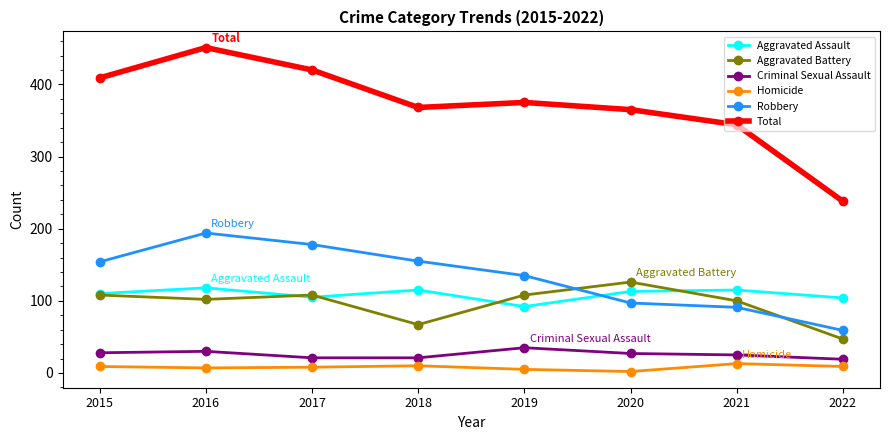

How many interior local valleys does the Homicide series have?

2